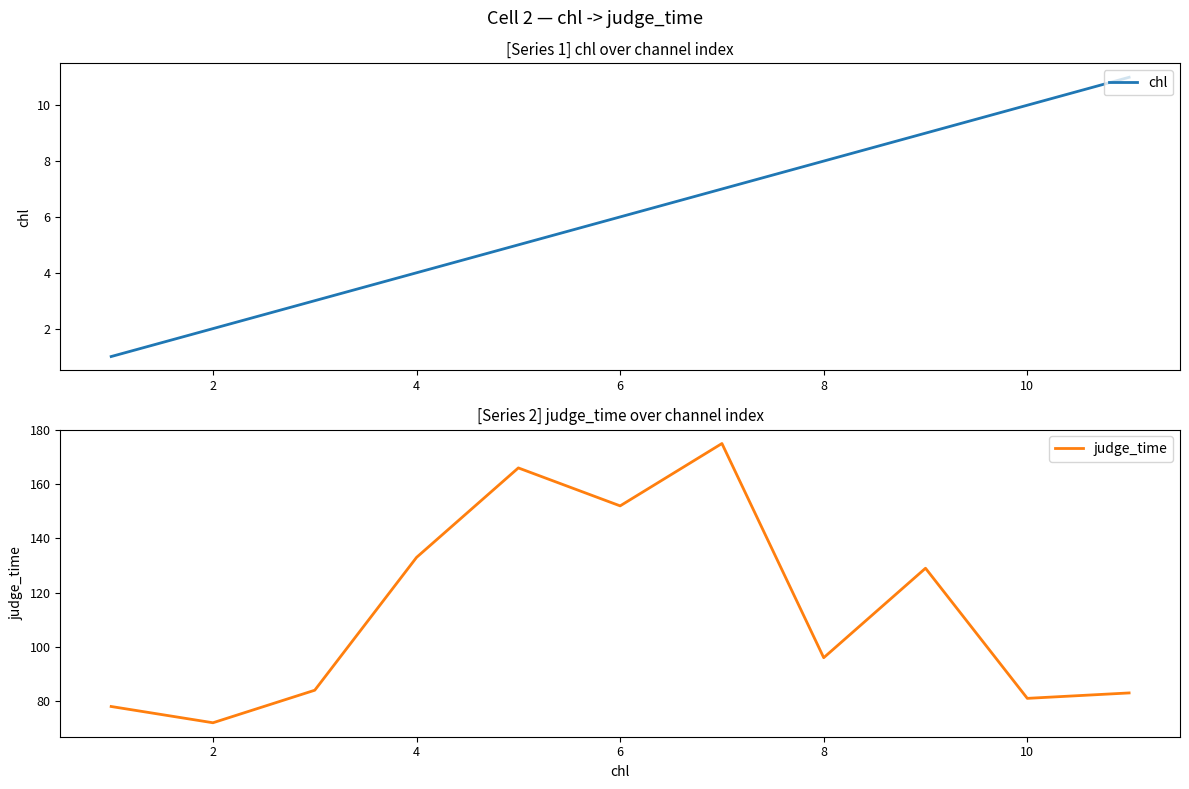

Rank the series by their maximum value, from lowest to highest.

chl, judge_time